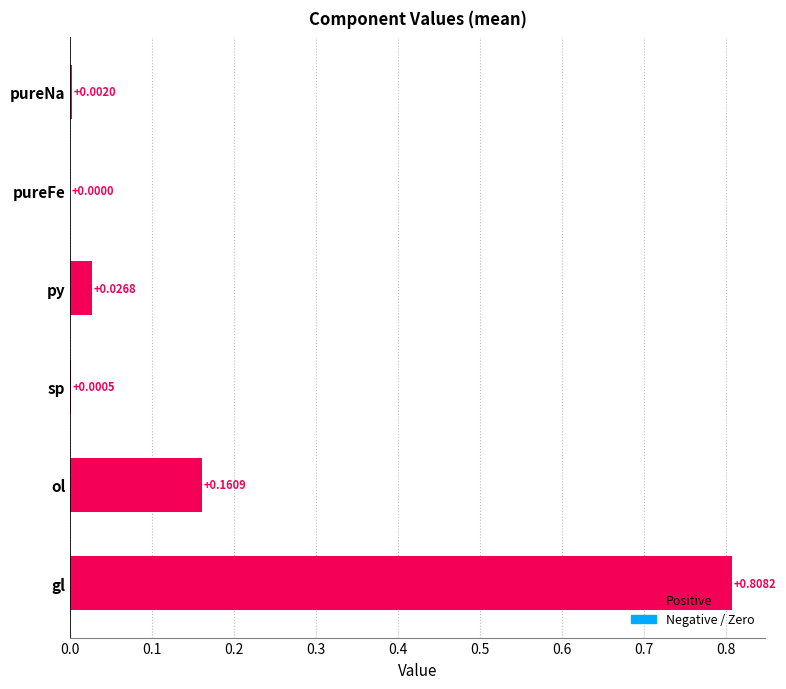

What is the change in value from gl to py?

-0.8